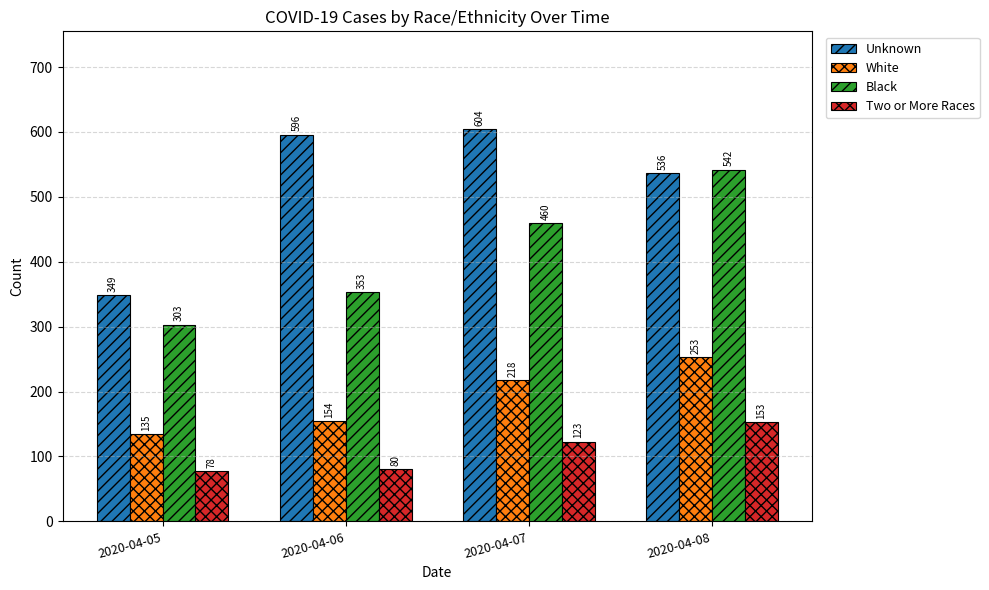

How many data points does each series have?

4